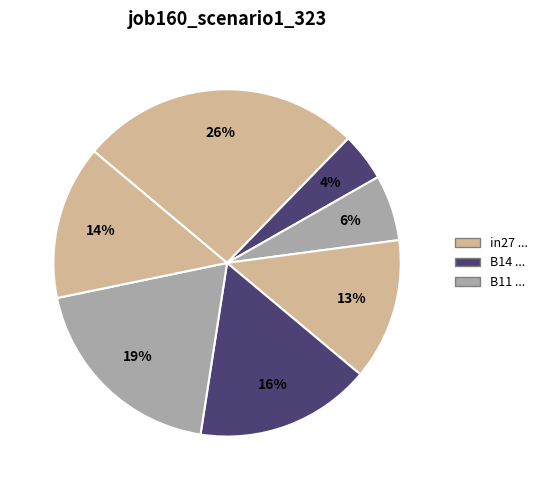

How many segments does this pie chart have?

7